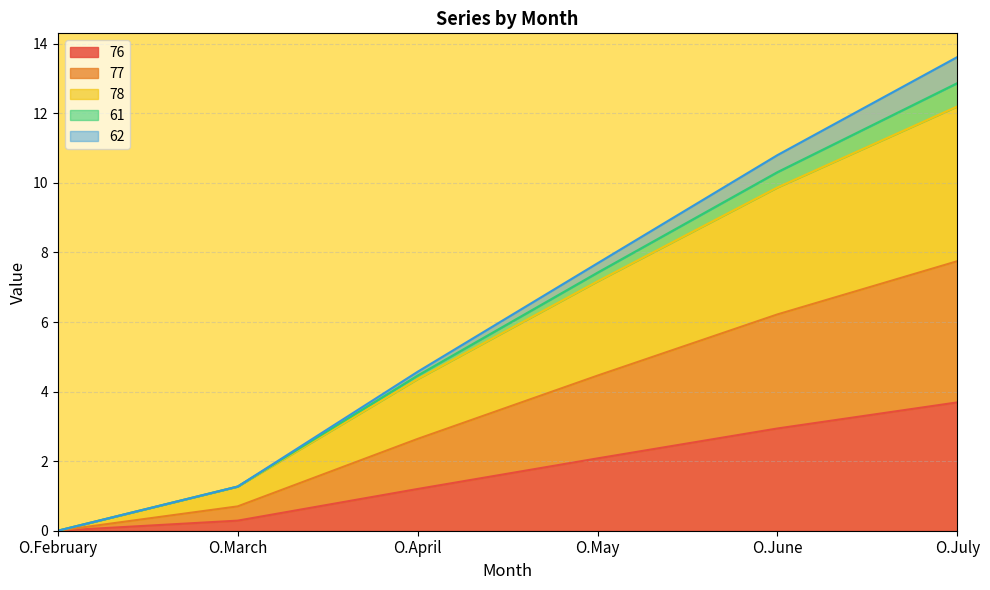

Where is 76 nearest to the value 1?

O.April